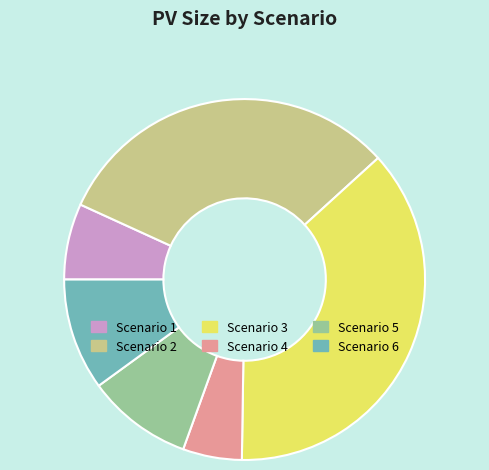

Is it true that Scenario 1 is 7% of the pie?

True